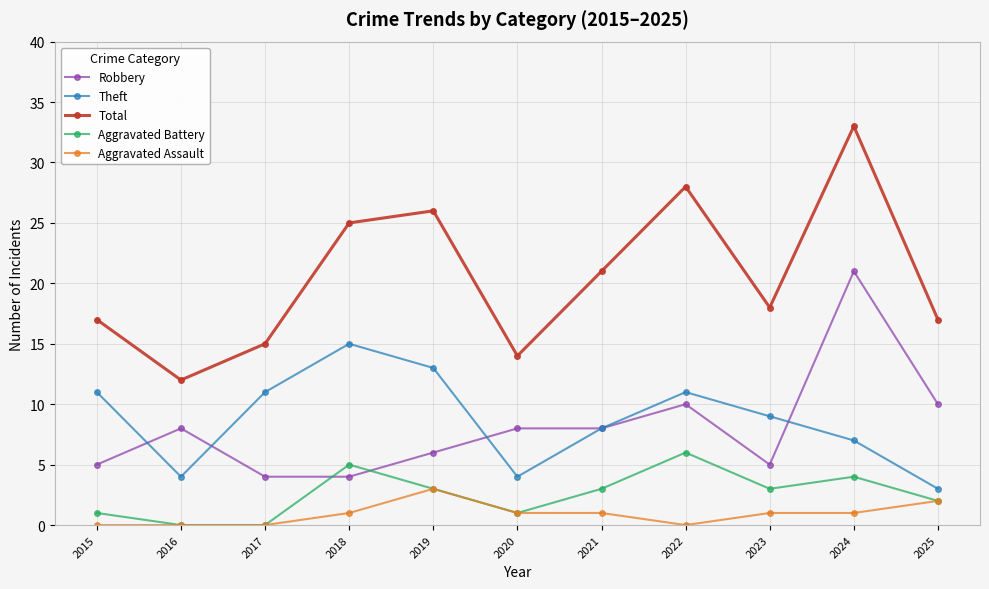

At which category is the sum across all series the highest?

2024